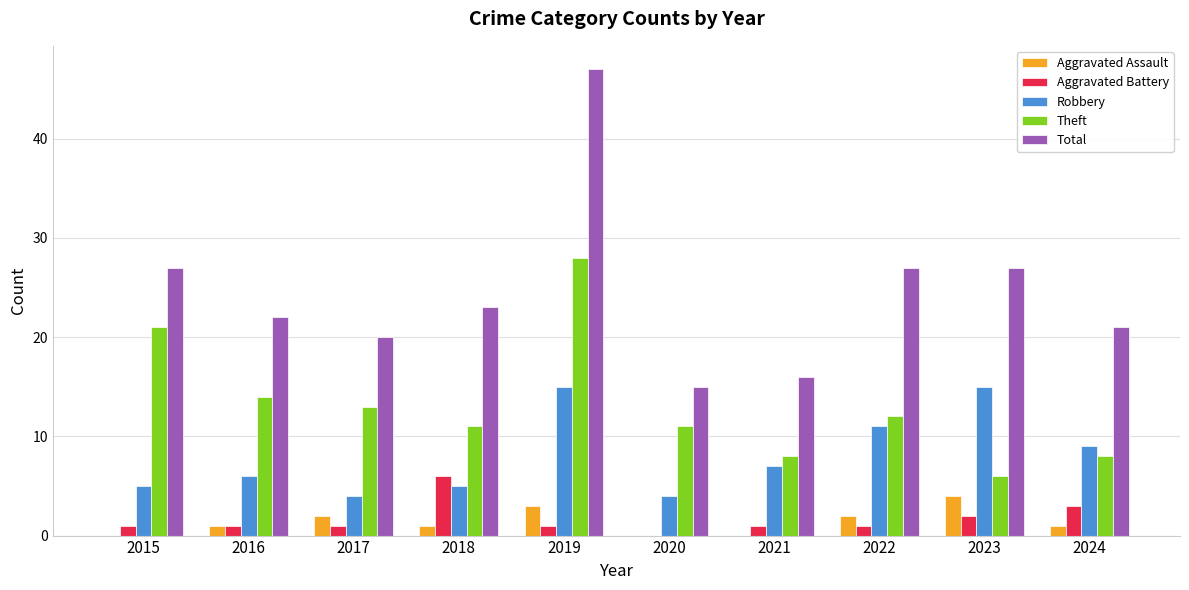

What value does the Robbery series have at 2016, to the nearest 5?

5